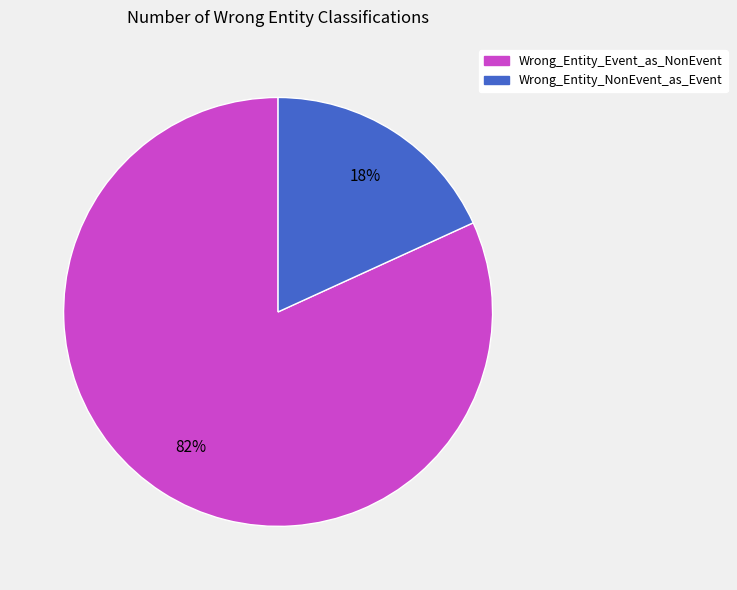

True or false: Wrong_Entity_Event_as_NonEvent accounts for 82% of the total.

True